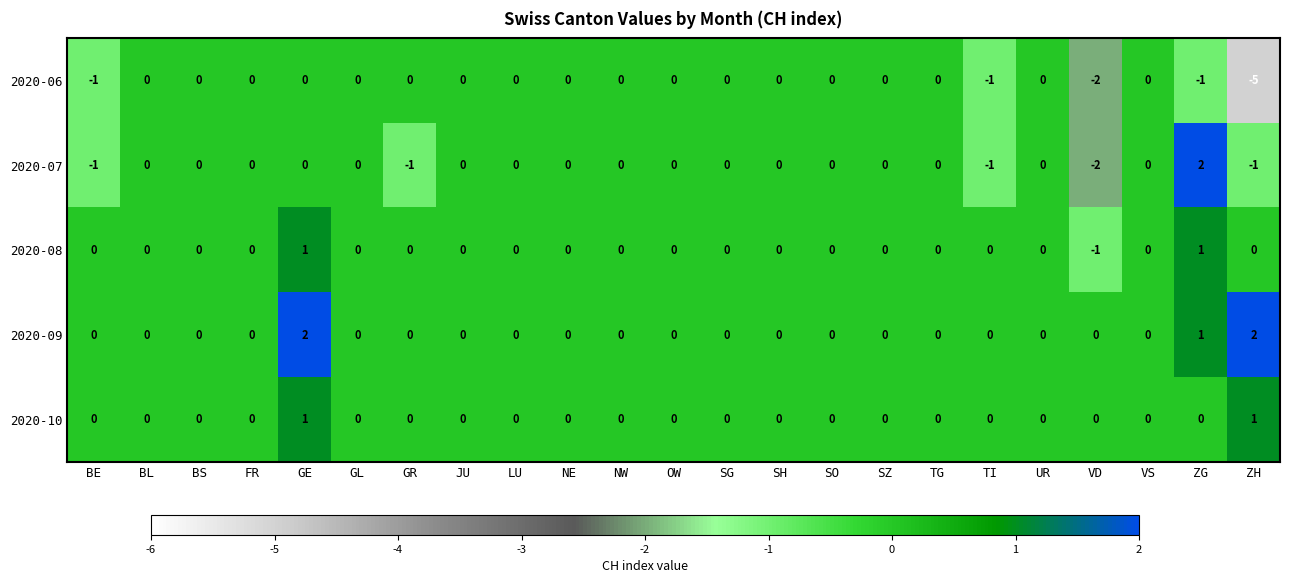

At which category is the sum across all series the highest?

GE